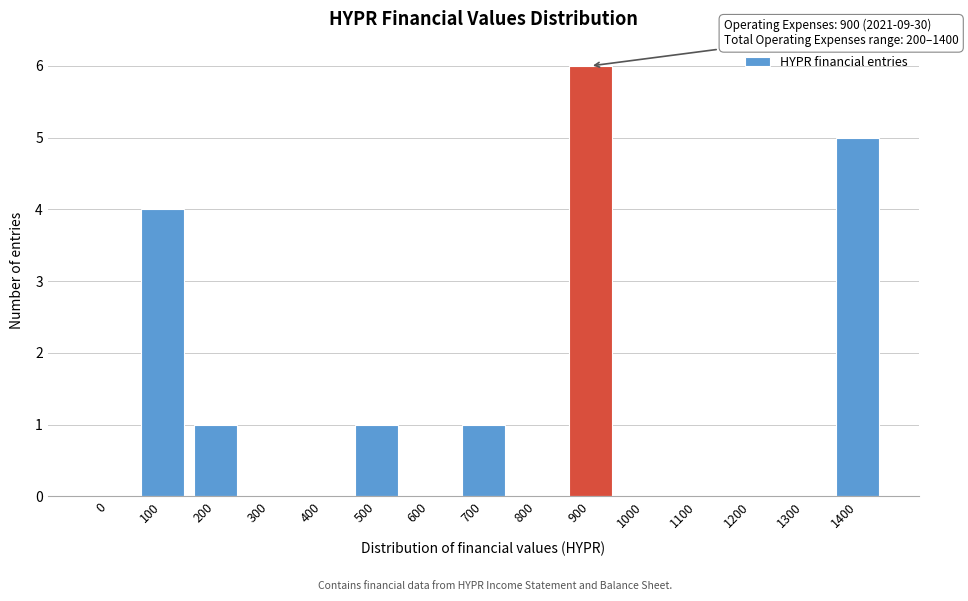

Reading left to right, list all the values displayed in this chart.

0=0	100=4	200=1	300=0	400=0	500=1	600=0	700=1	800=0	900=6	1000=0	1100=0	1200=0	1300=0	1400=5